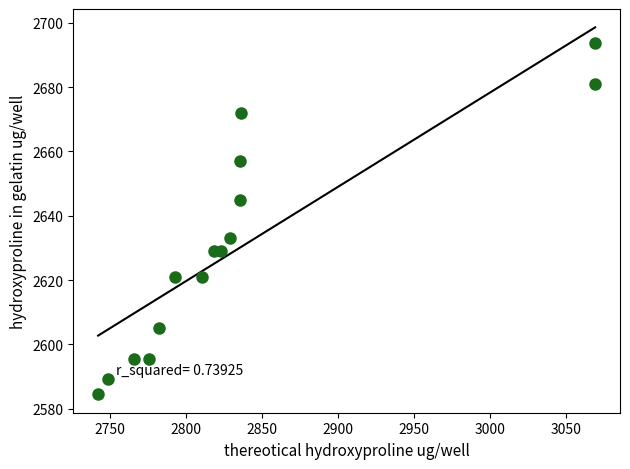

What is the range of X values (max minus min)?

327.3